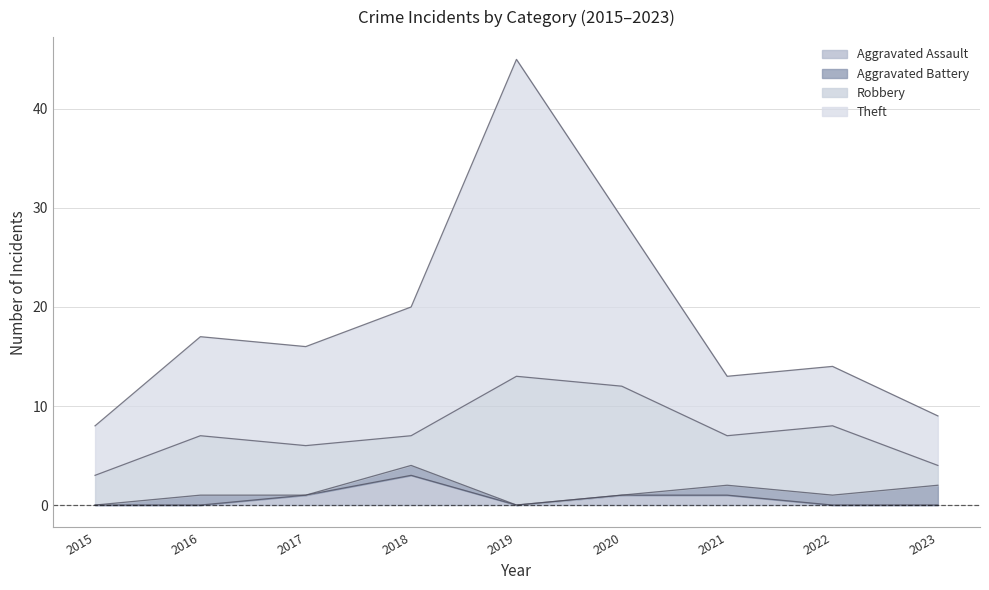

How many lines are shown in the chart?

4